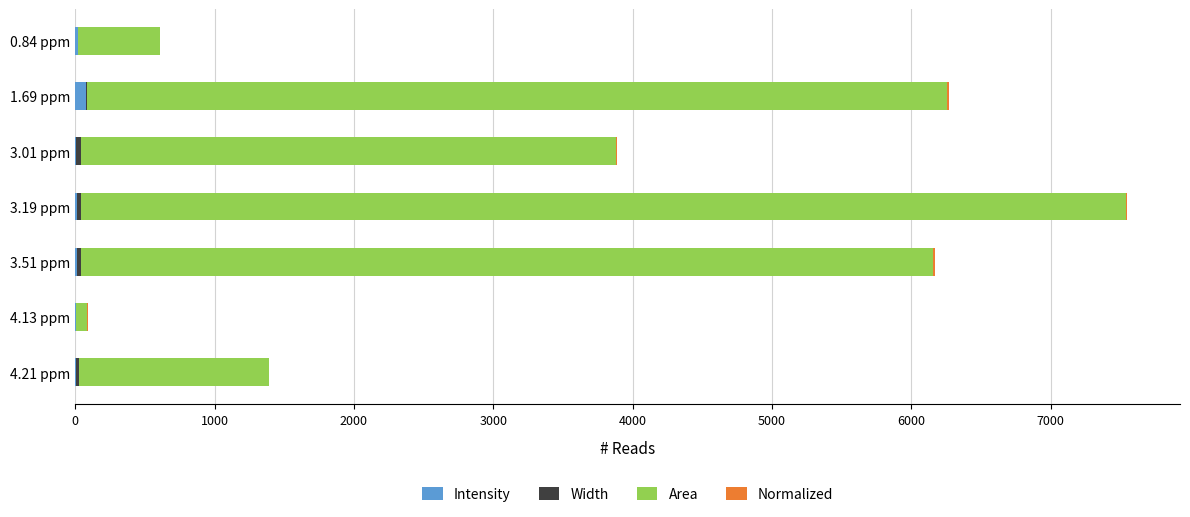

How many distinct data groups are displayed?

4